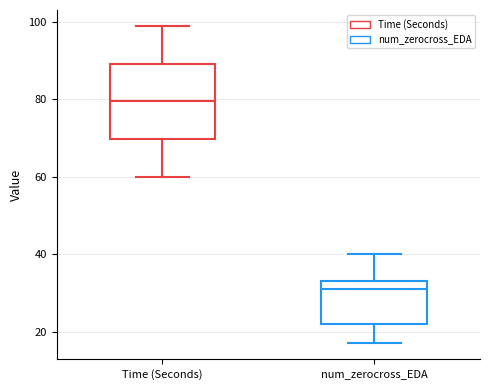

Which box's median line is the highest?

Time (Seconds)